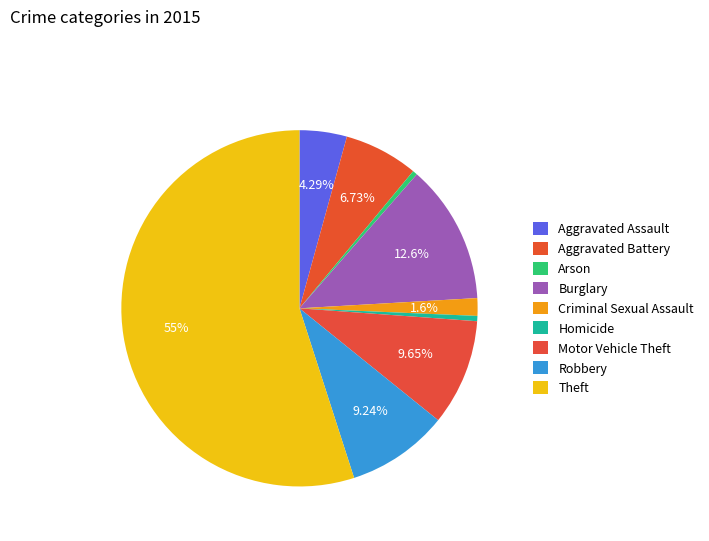

How many slices are in this pie chart?

9